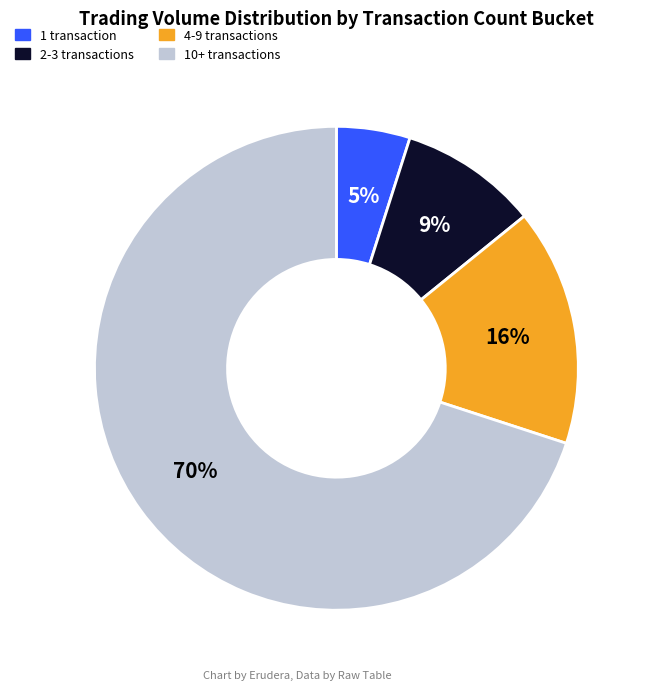

Does any single category account for the majority?

Yes